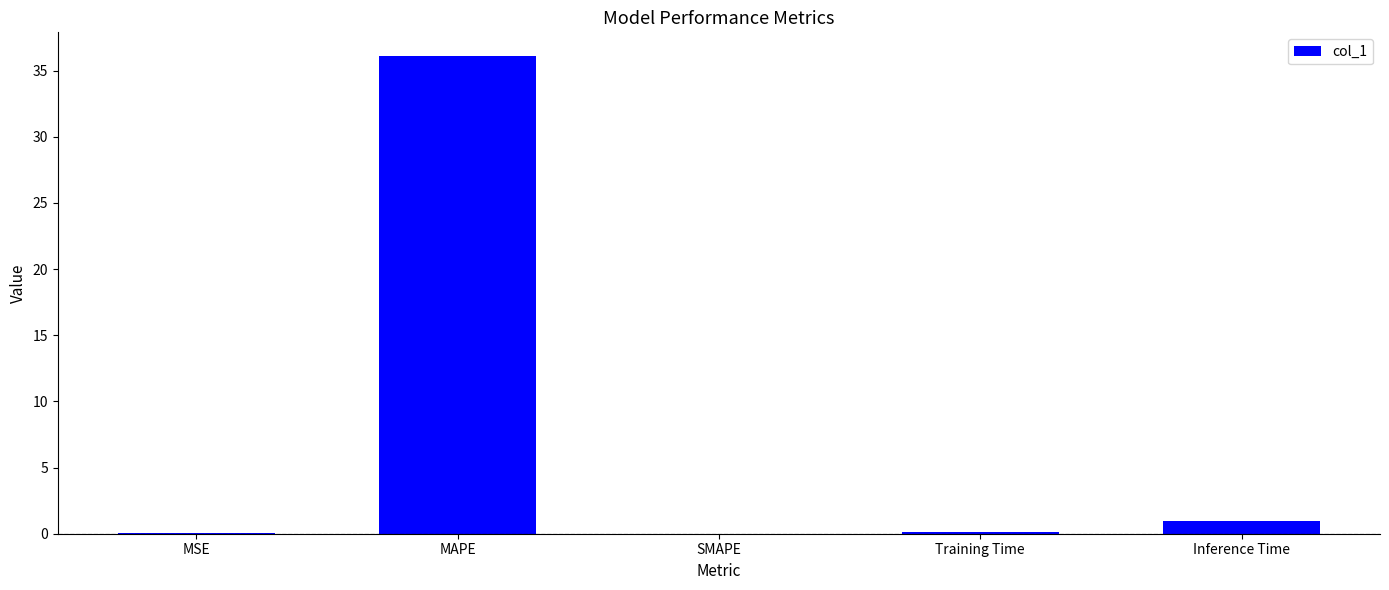

What is the maximum value shown in the chart?

36.1